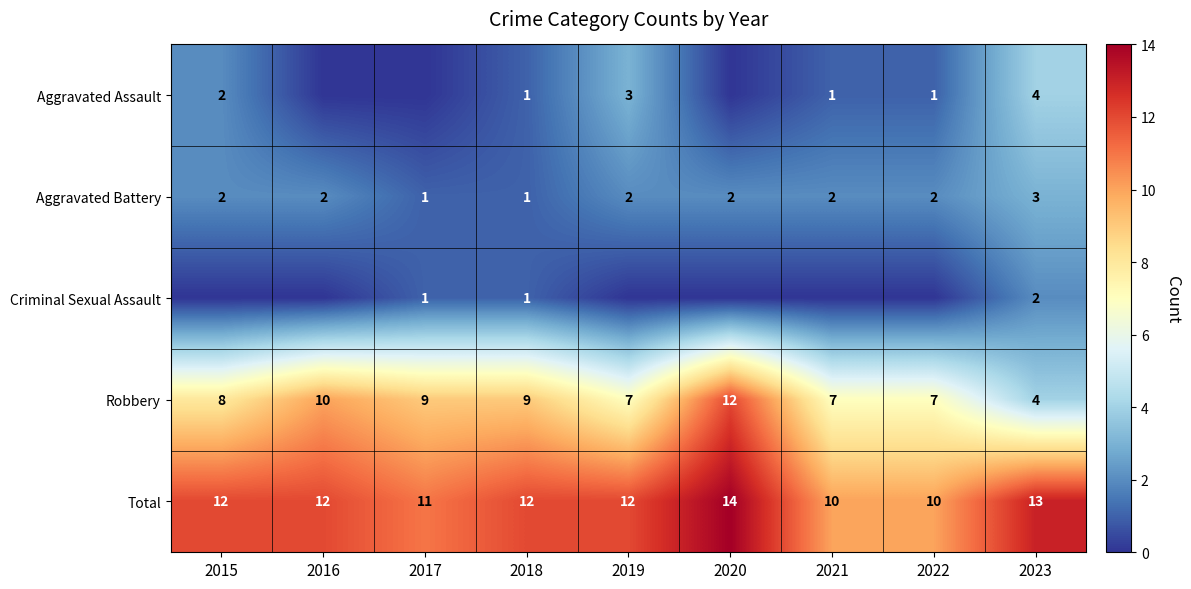

What is the total value across all series at 2020?

28